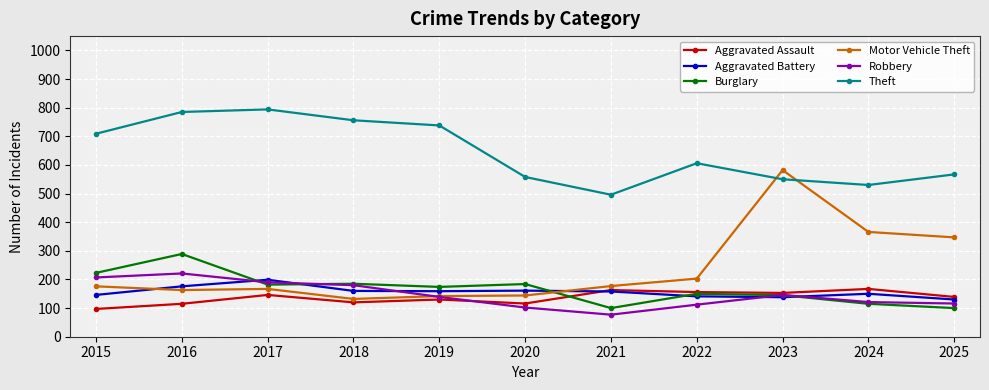

At which label does Aggravated Battery first exceed 158?

2016